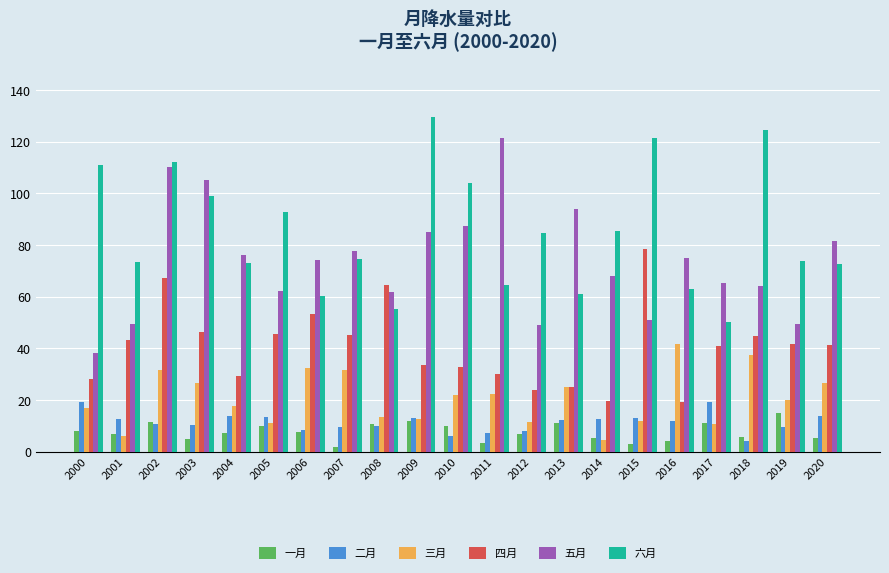

Which series has the largest total across all categories?

六月